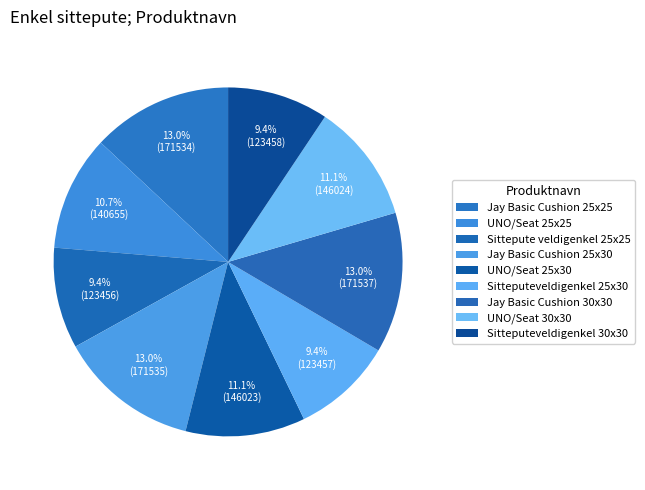

To the nearest percent, what is the difference between the largest and smallest slice percentages?

4%